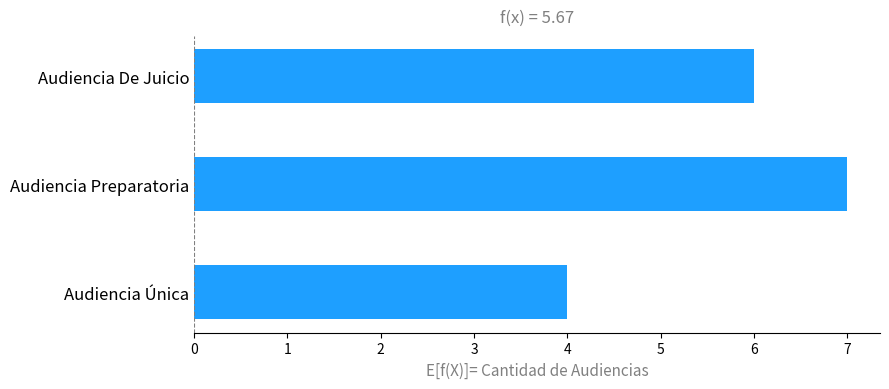

How many data points does each series have?

3